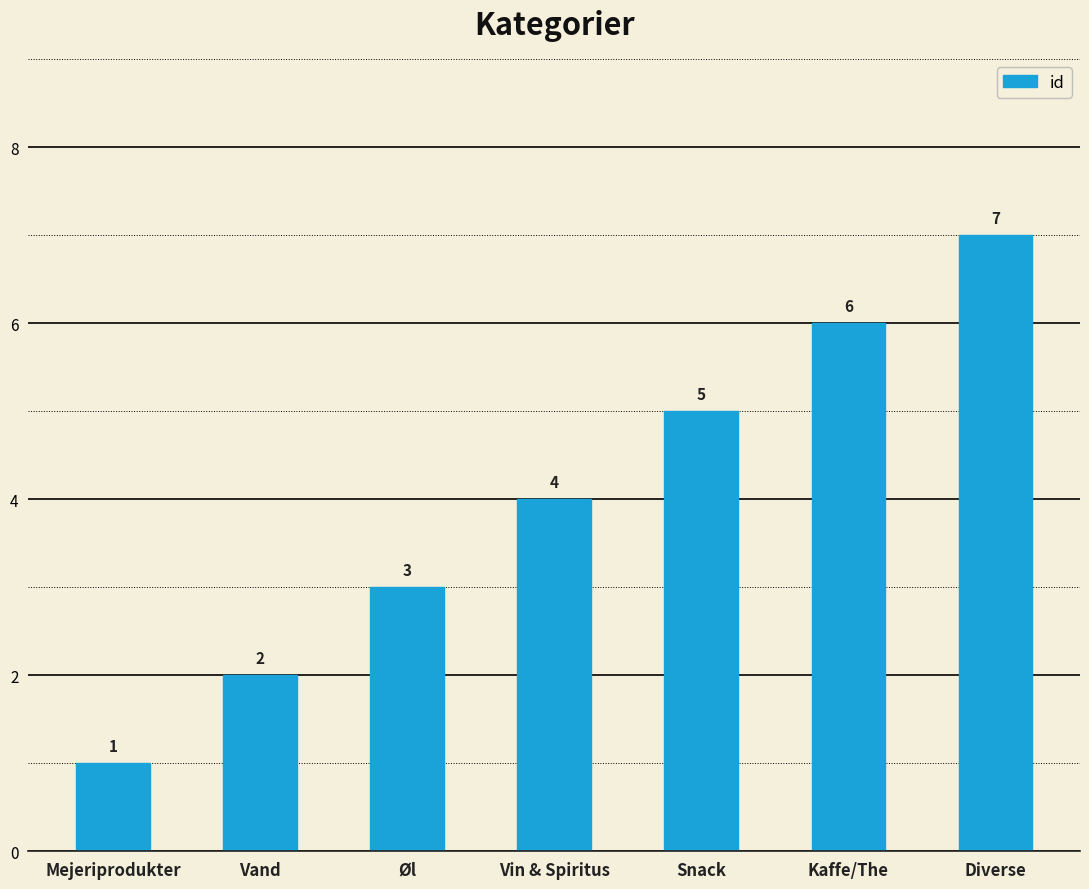

What is the average value?

4